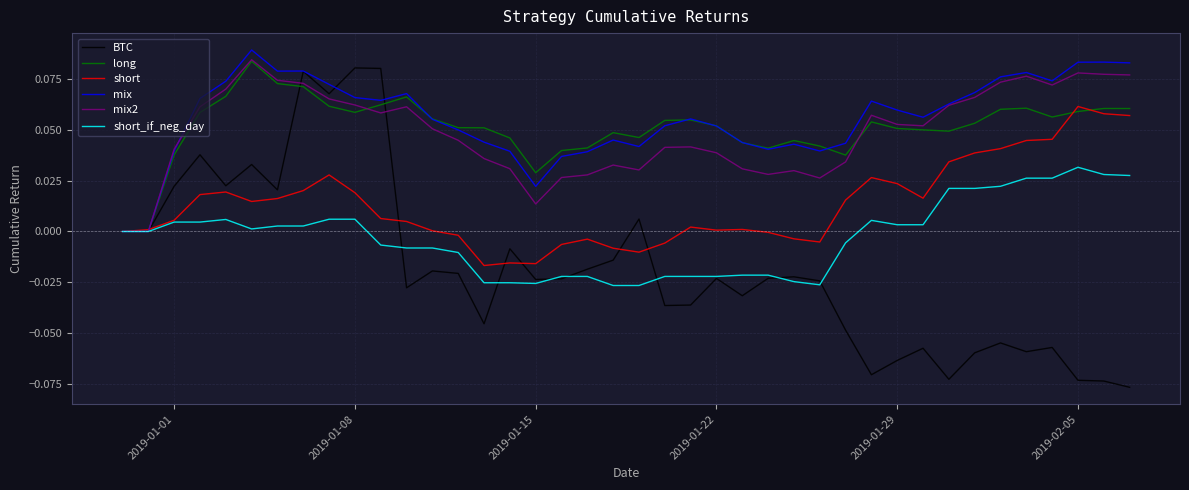

Which series has the largest range (max minus min)?

BTC